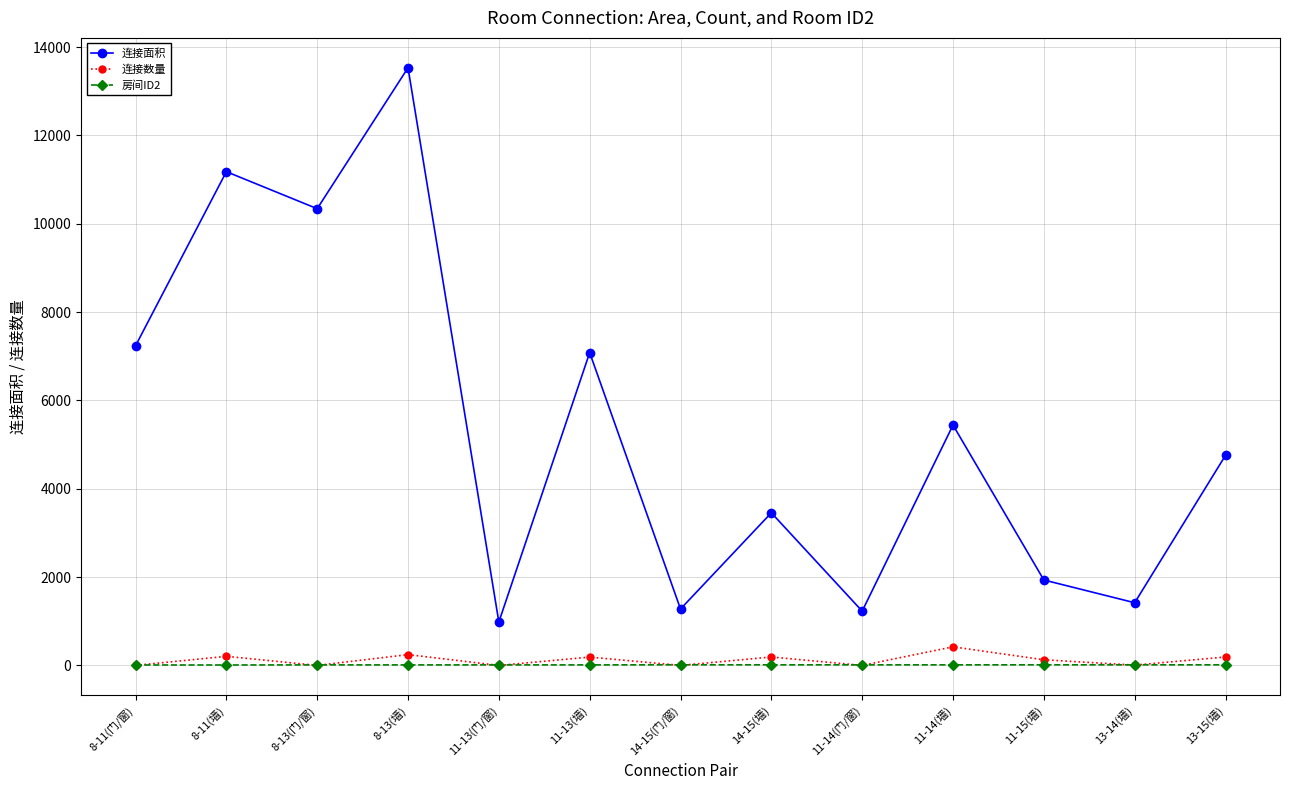

The value of 连接面积 at 8-13(门/窗) is 10340. True or false?

True